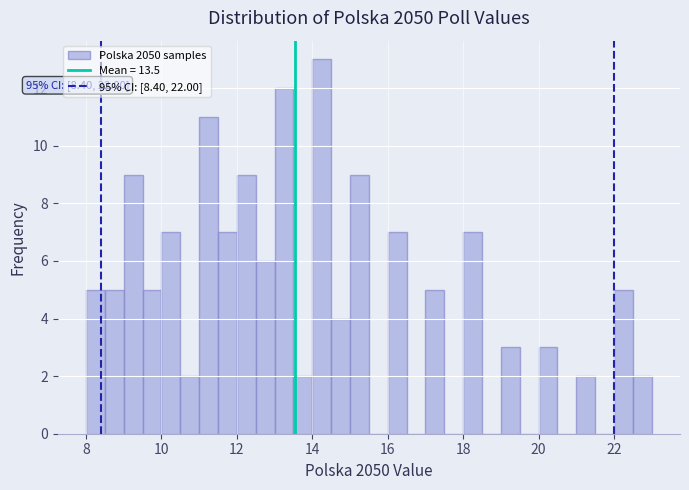

Around what value on the x-axis is the tallest bar? Give the approximate position of its centre, as read against the axis.

14.2